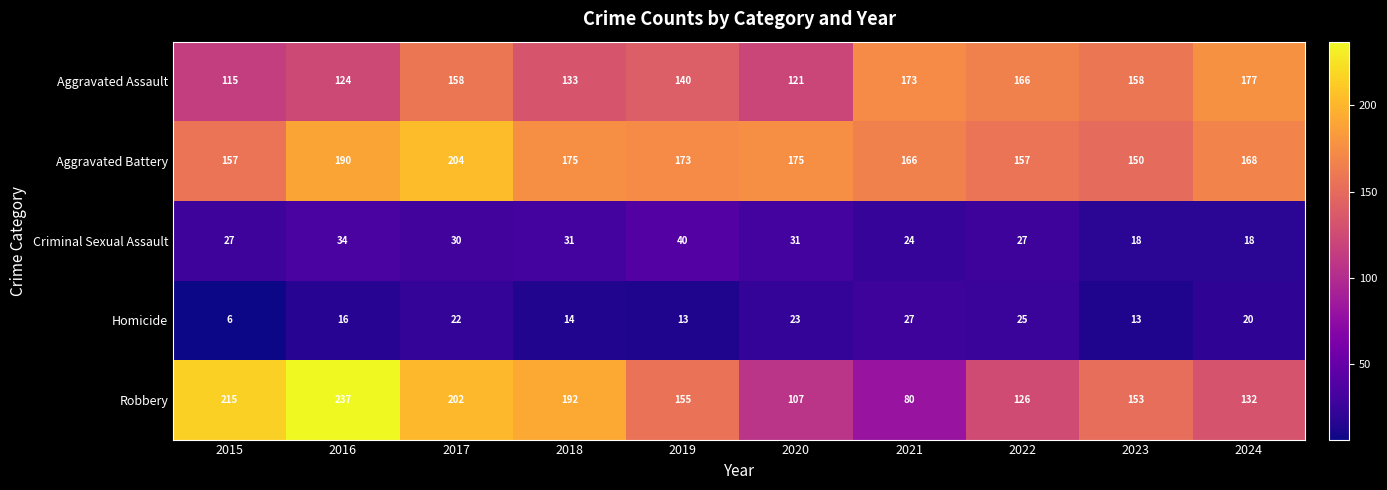

What is the average value of the Criminal Sexual Assault series?

28